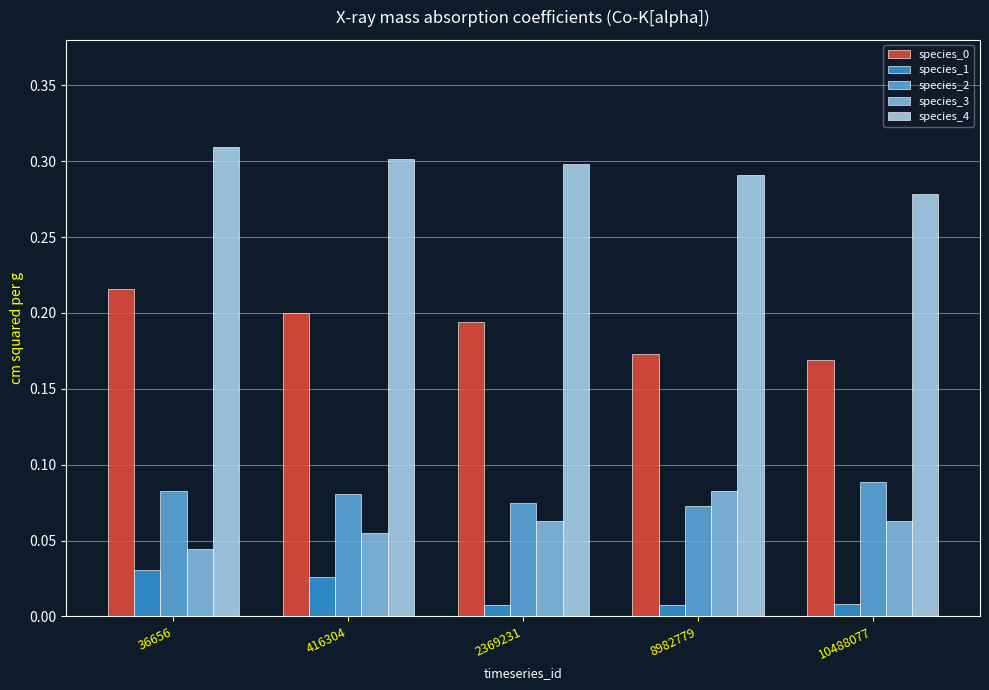

The value of species_0 at 8982779 is 0.2. True or false?

True